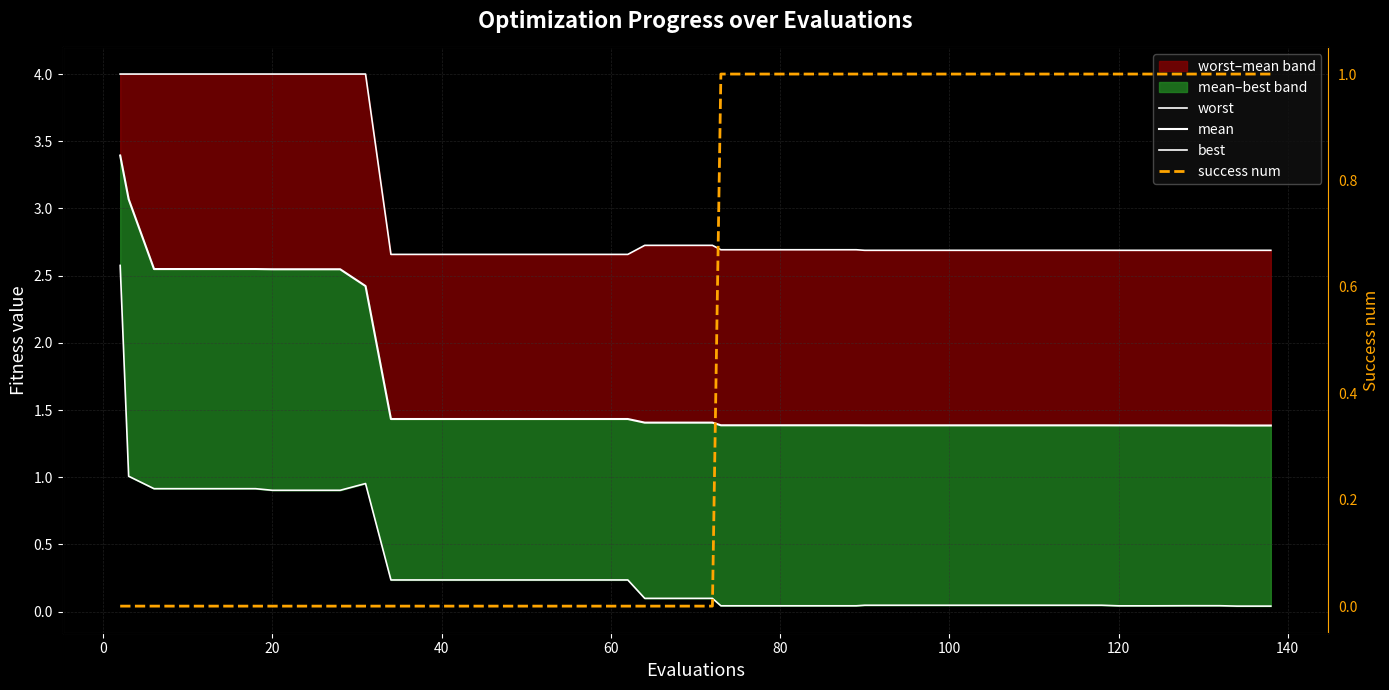

At how many categories does at least one series exceed 1?

40